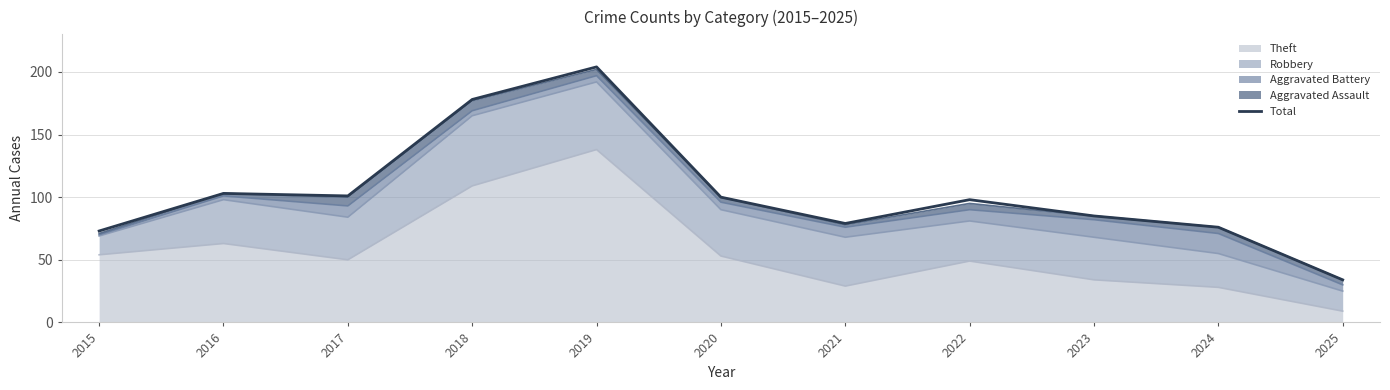

True or false: the data shows 98 at 2022.

True